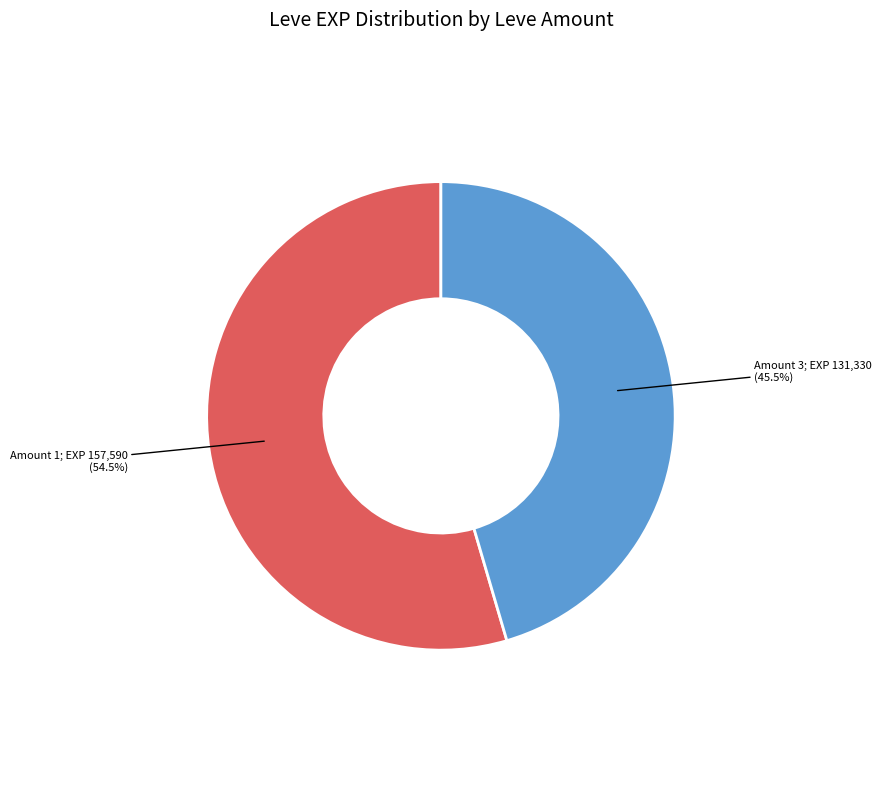

Is there any slice that represents more than half of the pie?

Yes